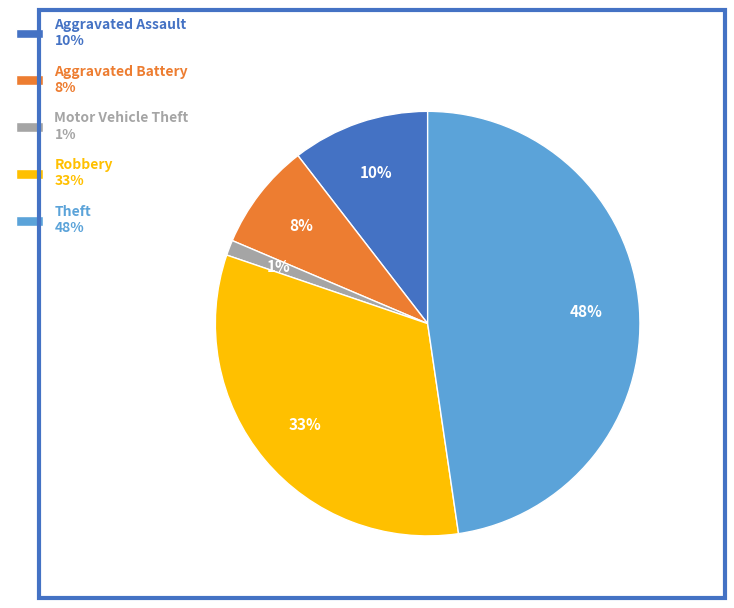

Count the number of slices in the pie.

5